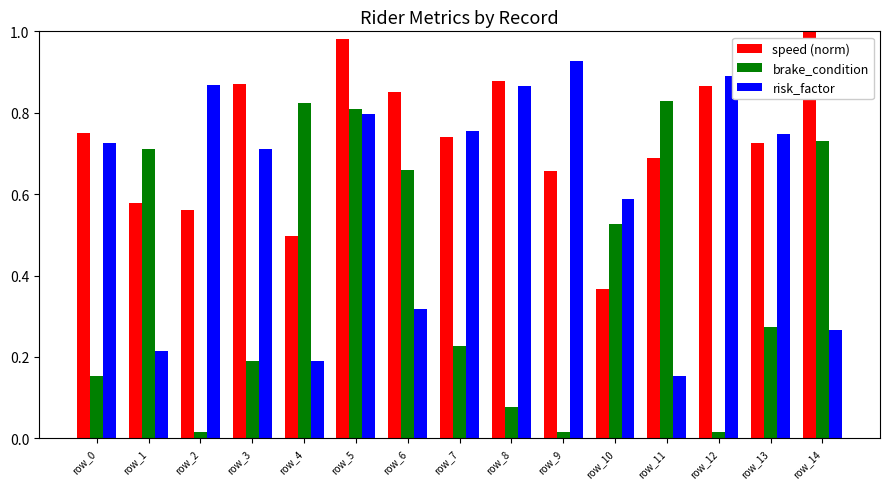

What is the sum of all brake_condition values?

6.1